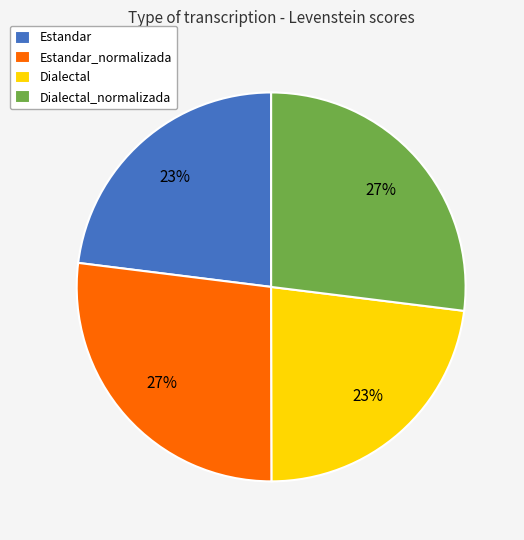

The Dialectal slice represents 23% of the pie. True or false?

True